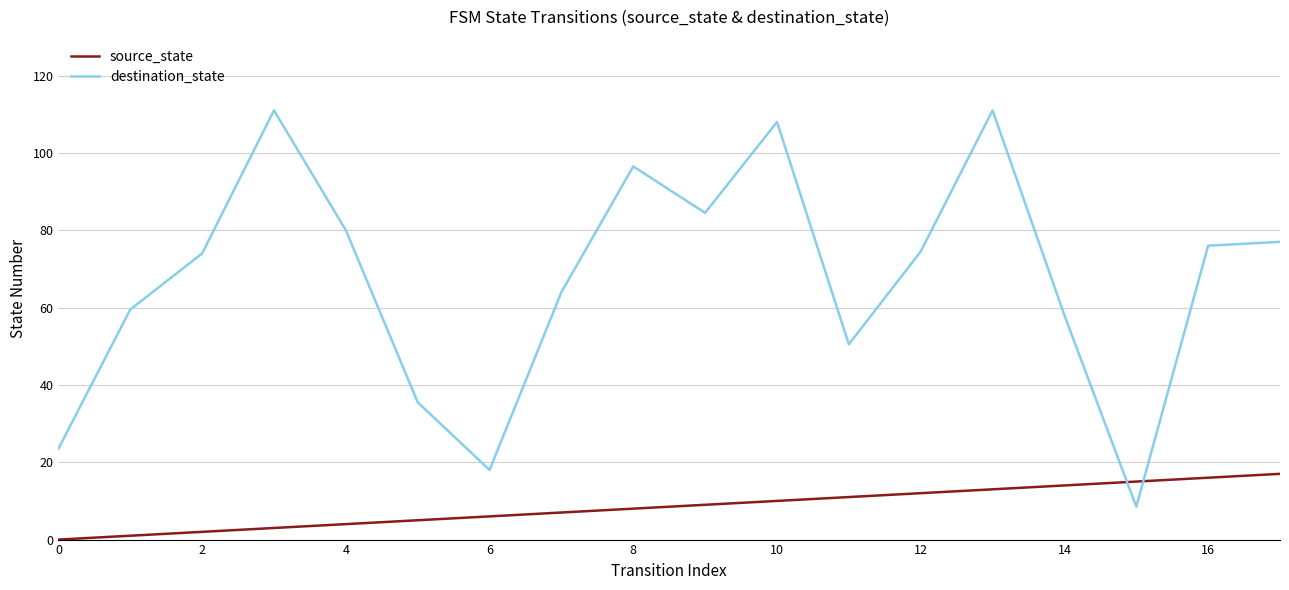

How many intersections are there between source_state and destination_state?

2